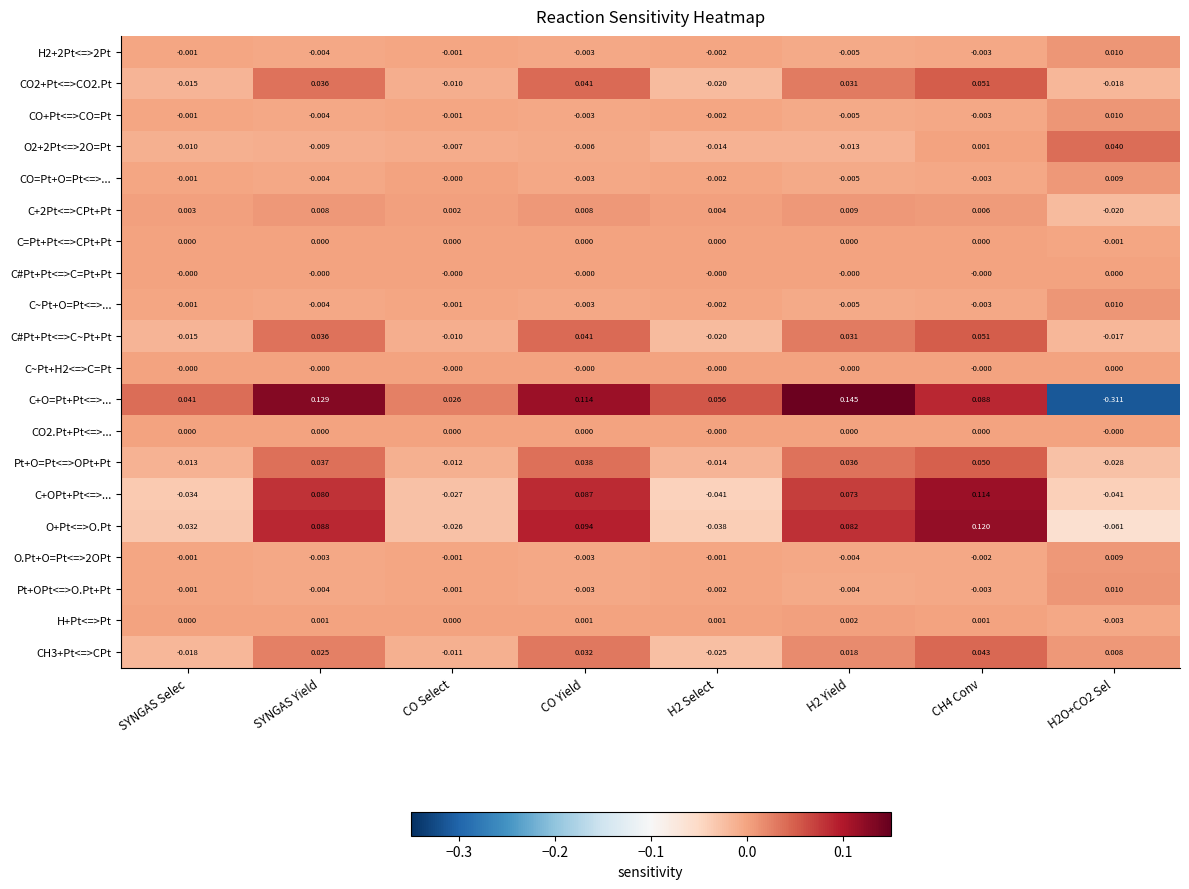

How many values in the CO+Pt<=>CO=Pt series are below 0?

7